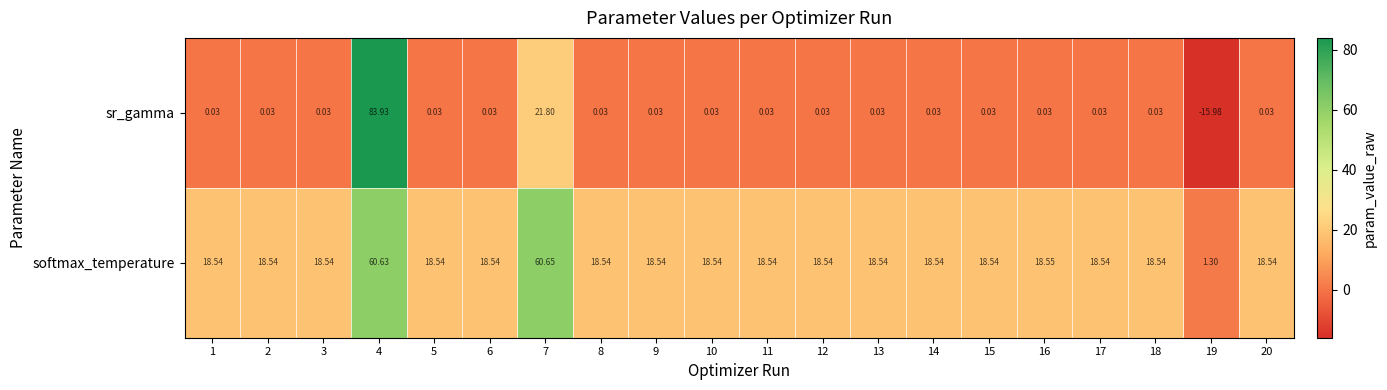

Which series has the largest total across all categories?

softmax_temperature